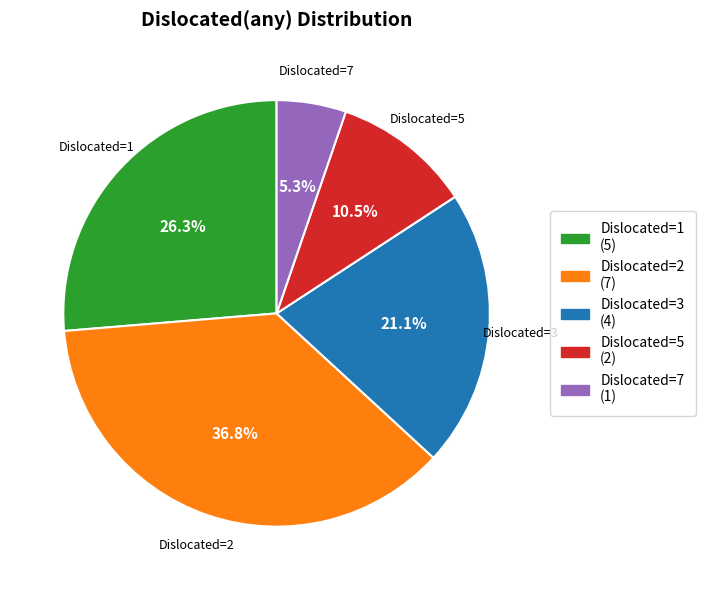

Which category has the smallest portion of the pie?

Dislocated=7